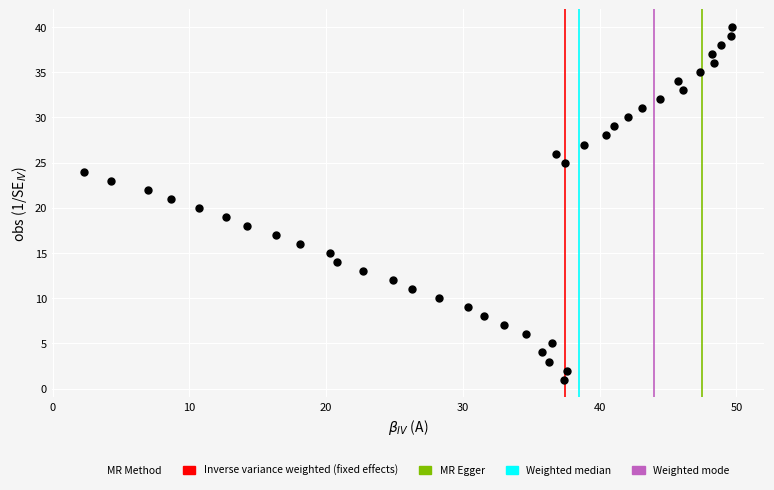

What is the range of Y values (max minus min)?

39